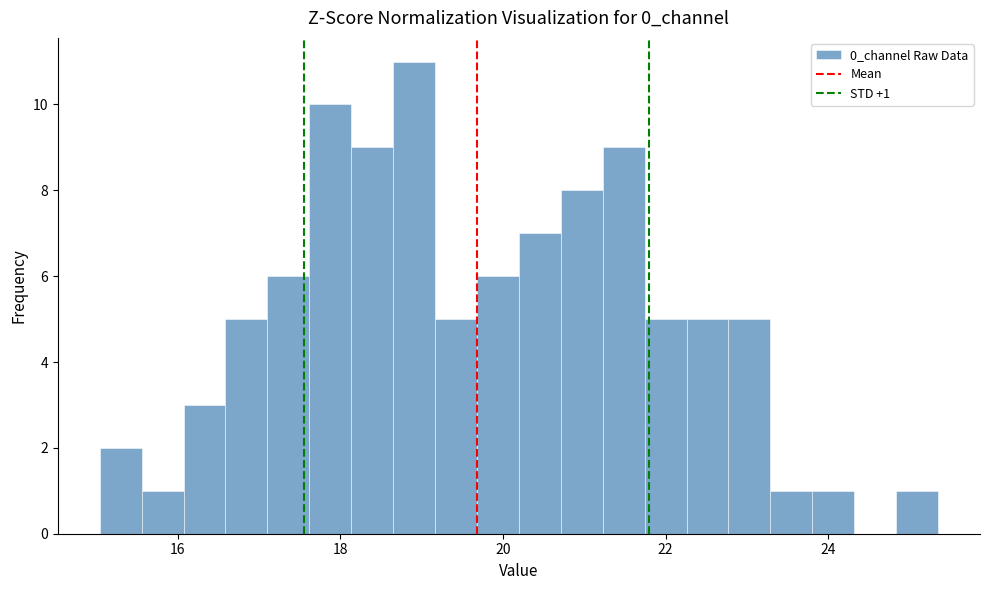

Around what value on the x-axis is the tallest bar? Give the approximate position of its centre, as read against the axis.

19.0